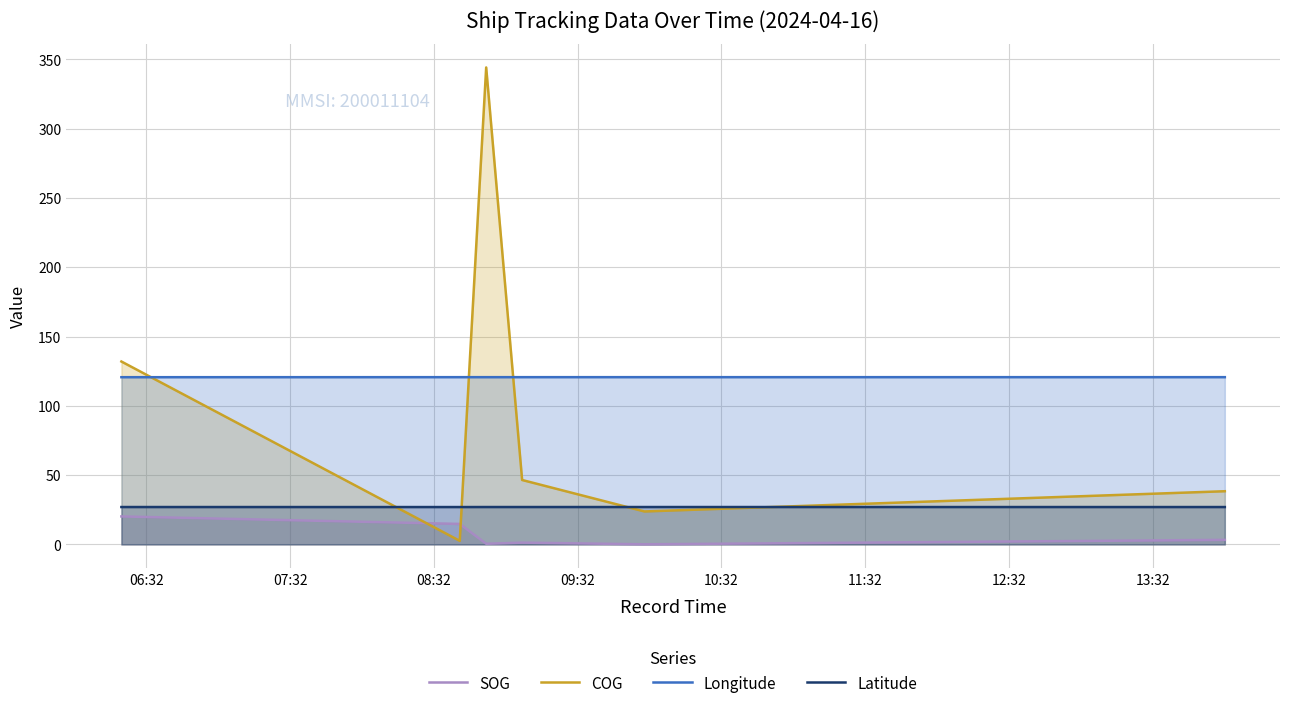

What is the maximum value for COG?

344.2